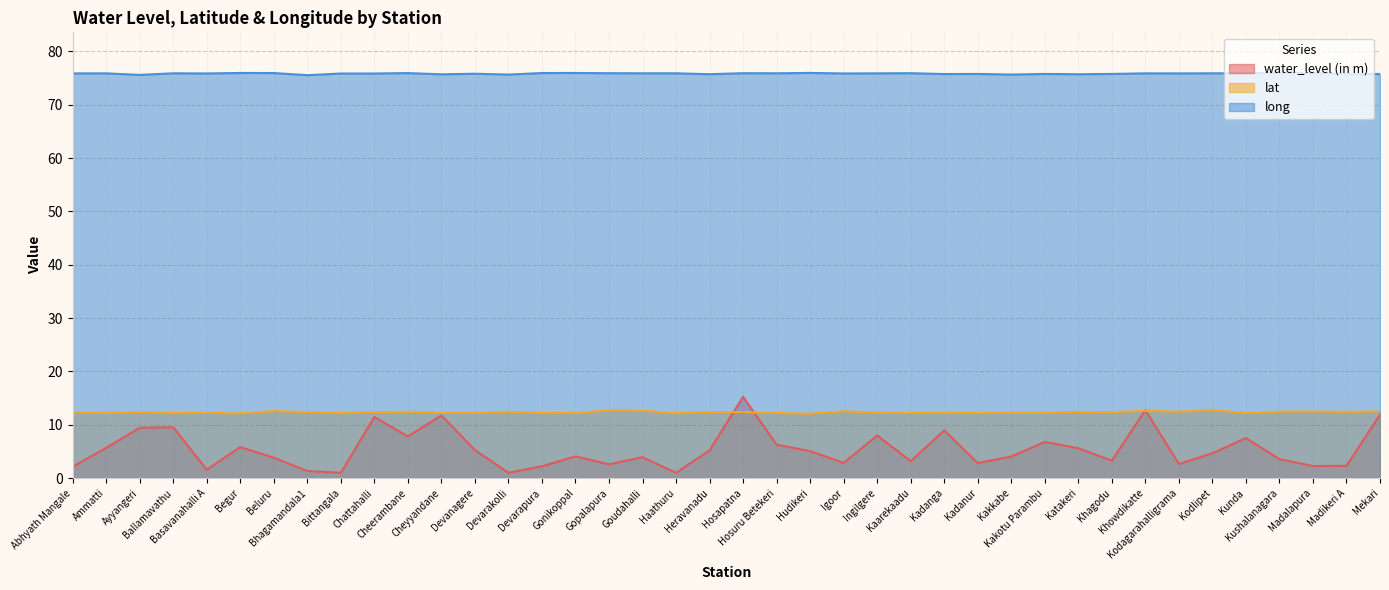

At Ammatti, list the series in order from largest to smallest.

long, lat, water_level (in m)